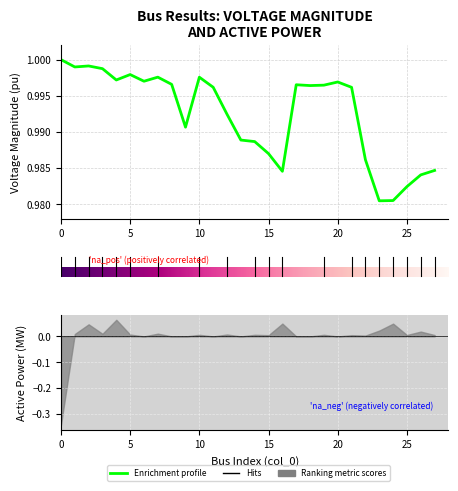

True or false: p_mw has a value of 0.0 at 5.

True